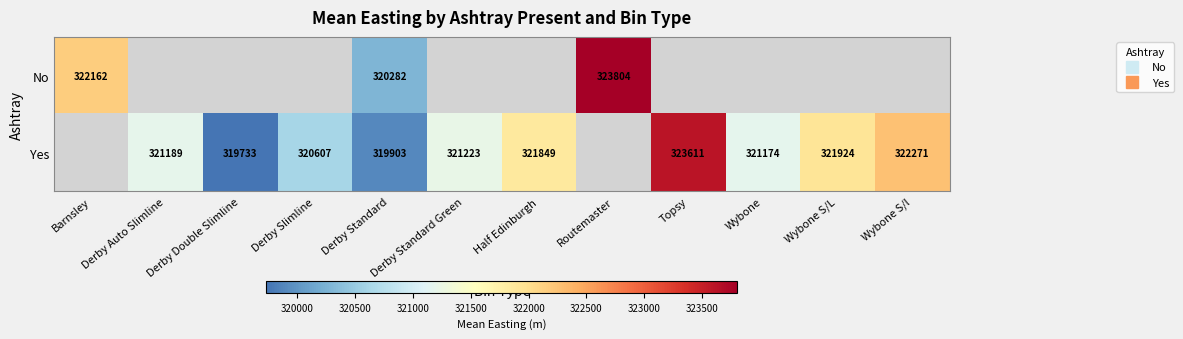

What is the minimum value shown in the chart?

319732.5